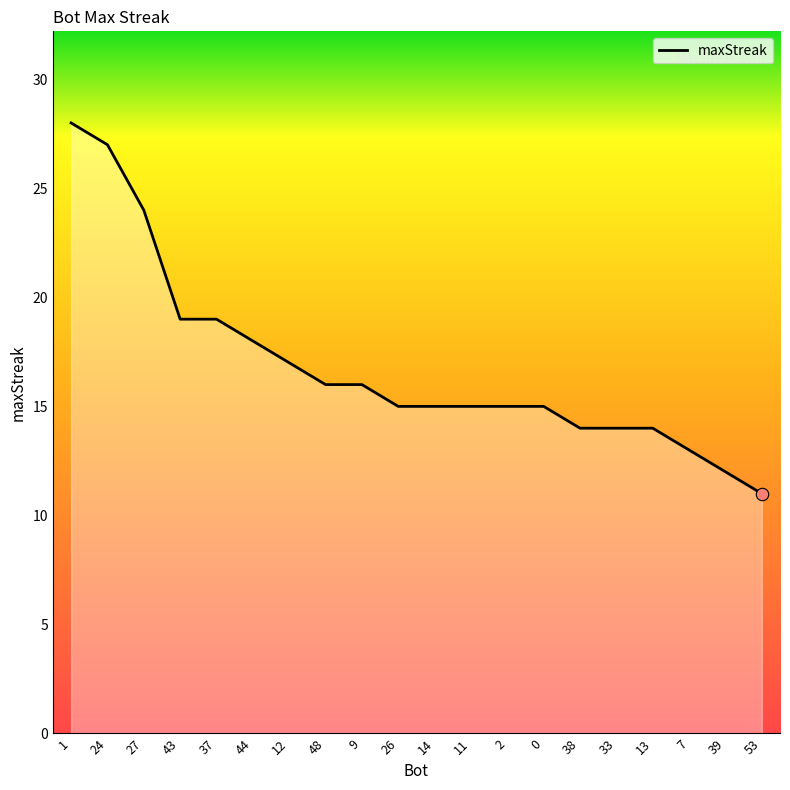

Between 48 and 38, which is larger?

48